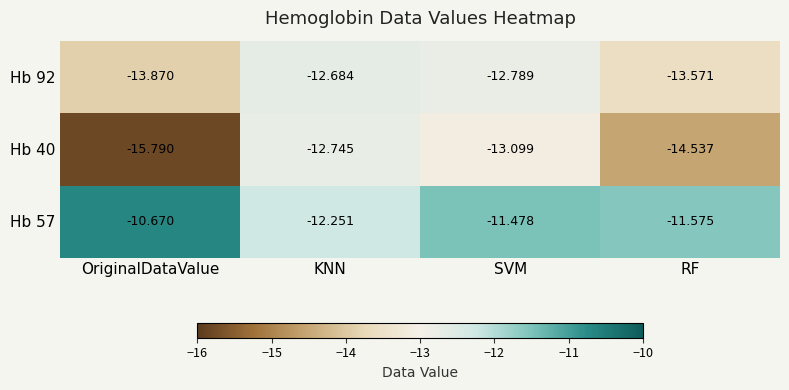

At which category does the chart reach its minimum across all series?

OriginalDataValue